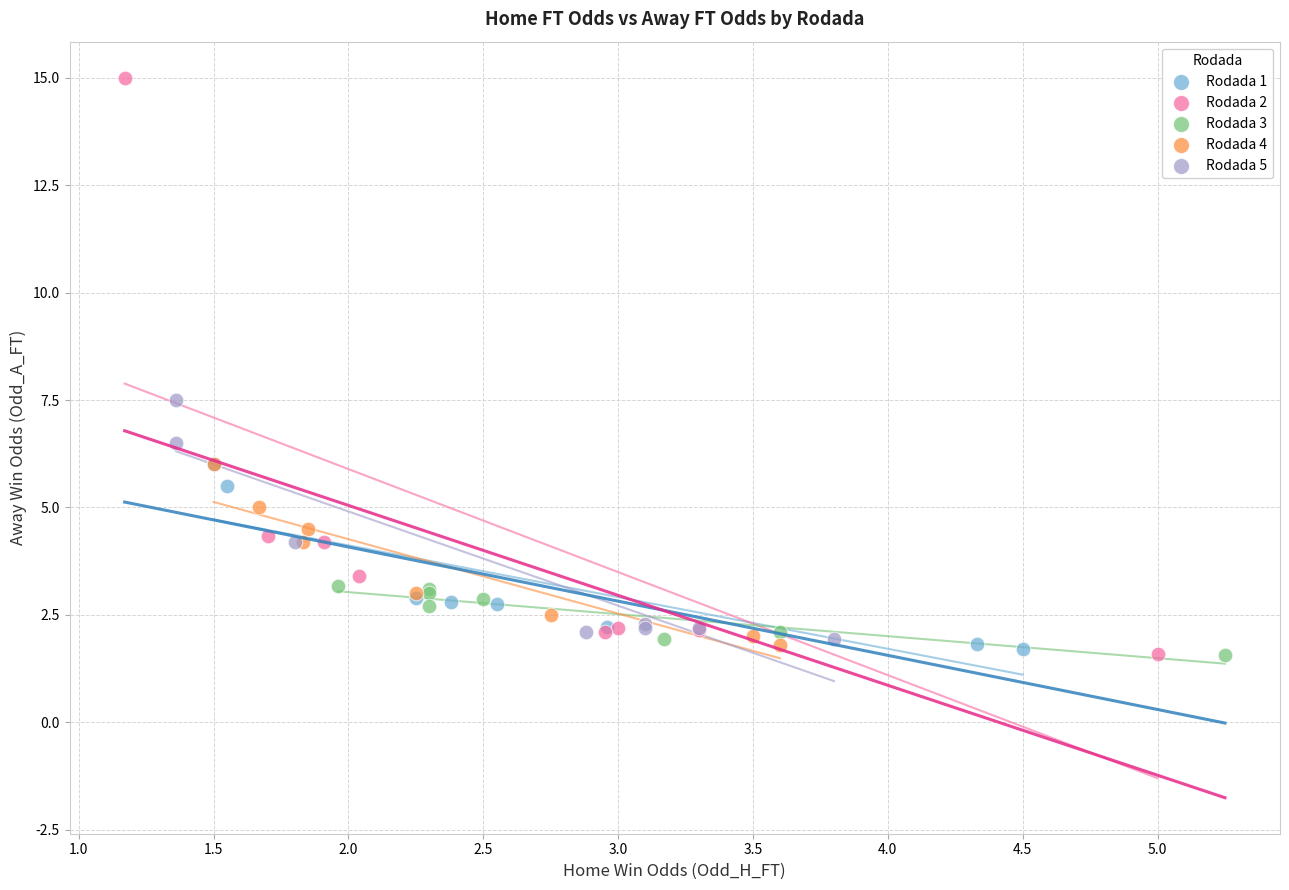

What are all the series names shown in the legend?

Rodada 1, Rodada 2, Rodada 3, Rodada 4, Rodada 5